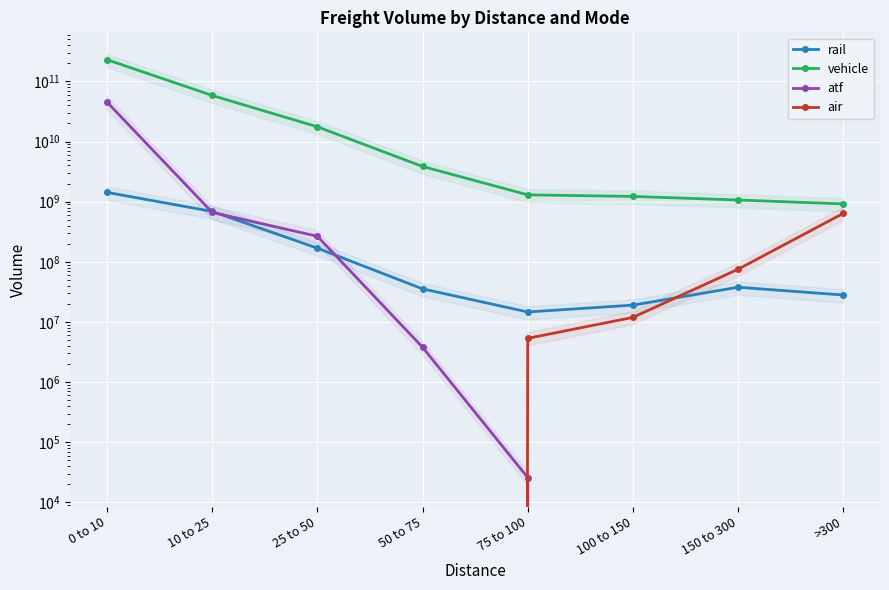

How many interior local peaks does the rail series have?

1